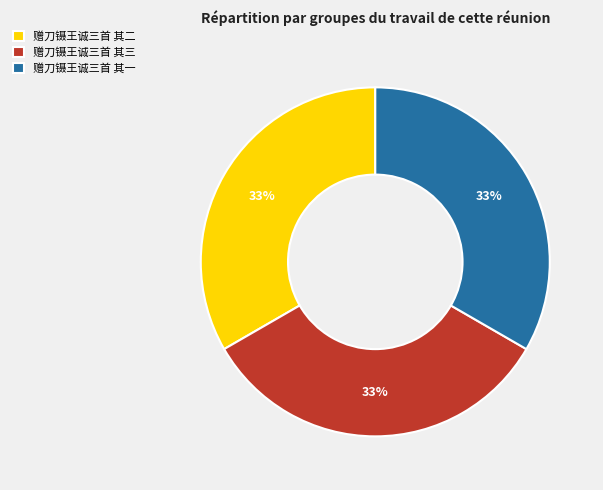

What is the ratio of the value at 赠刀镊王诚三首 其二 to the value at 赠刀镊王诚三首 其三?

1.0